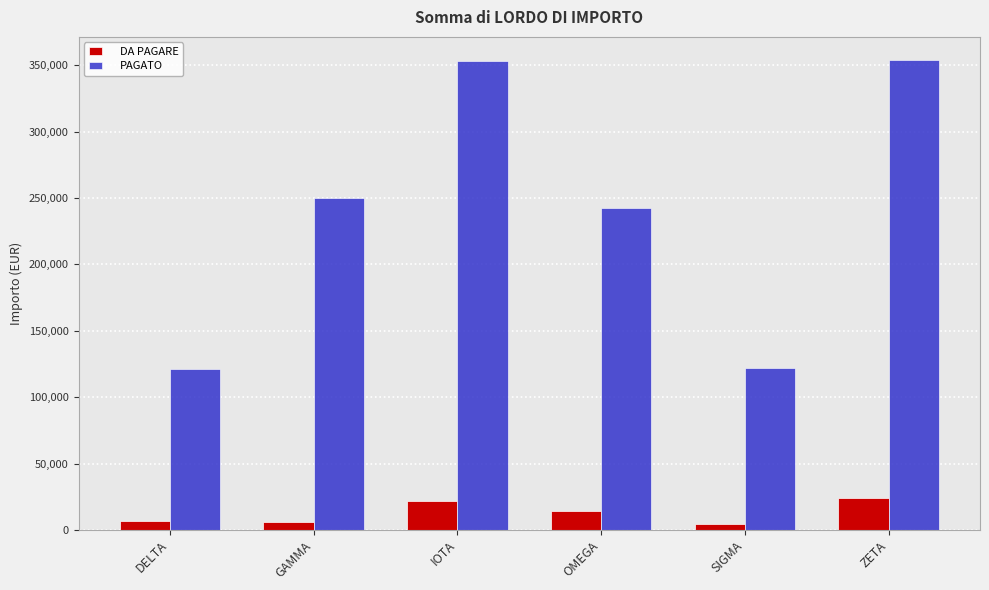

What is the maximum value for DA PAGARE?

24252.0